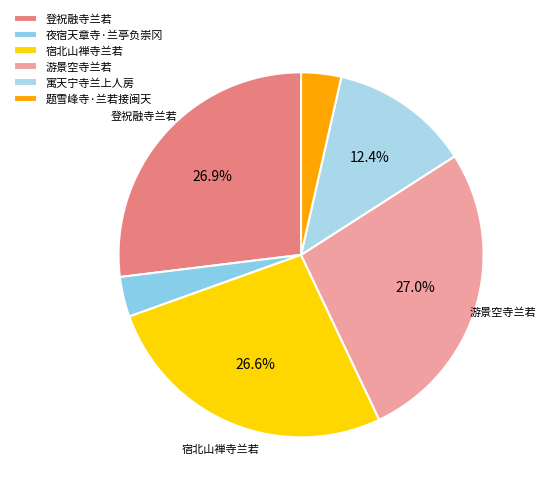

Which slice is the largest?

游景空寺兰若